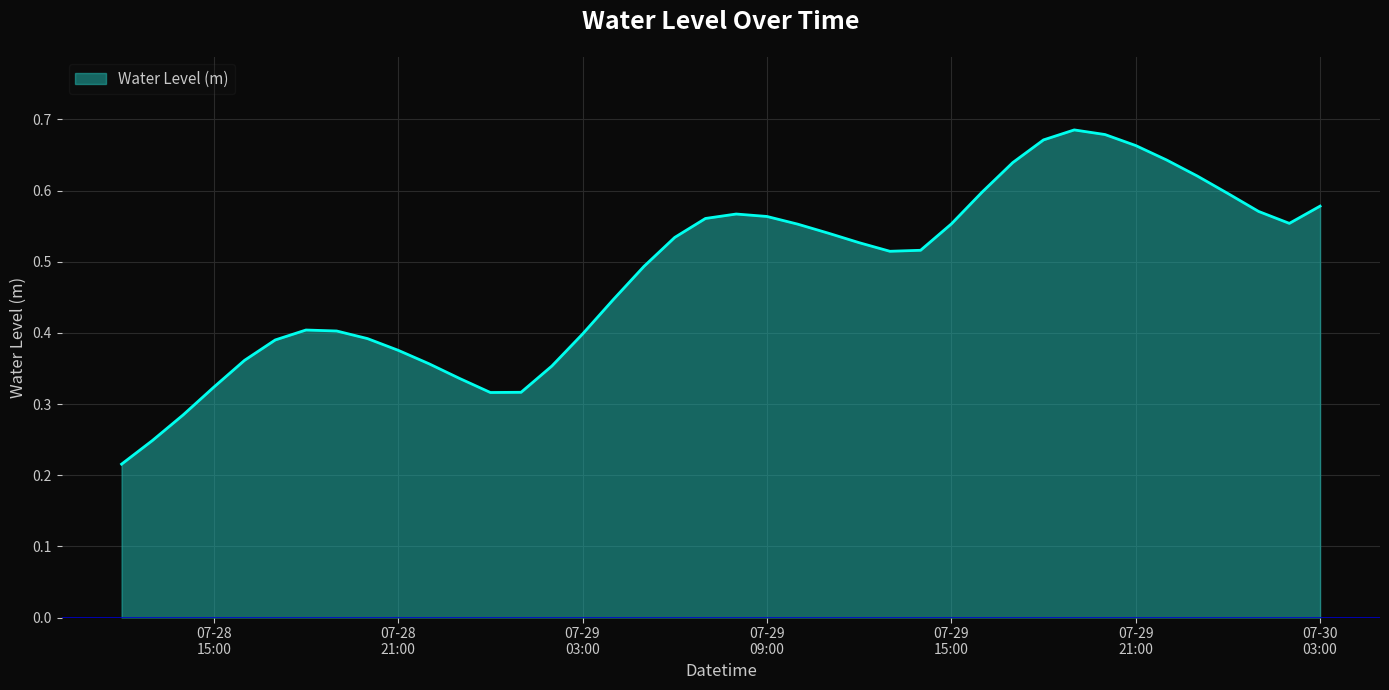

Does the chart have visible grid lines?

Yes